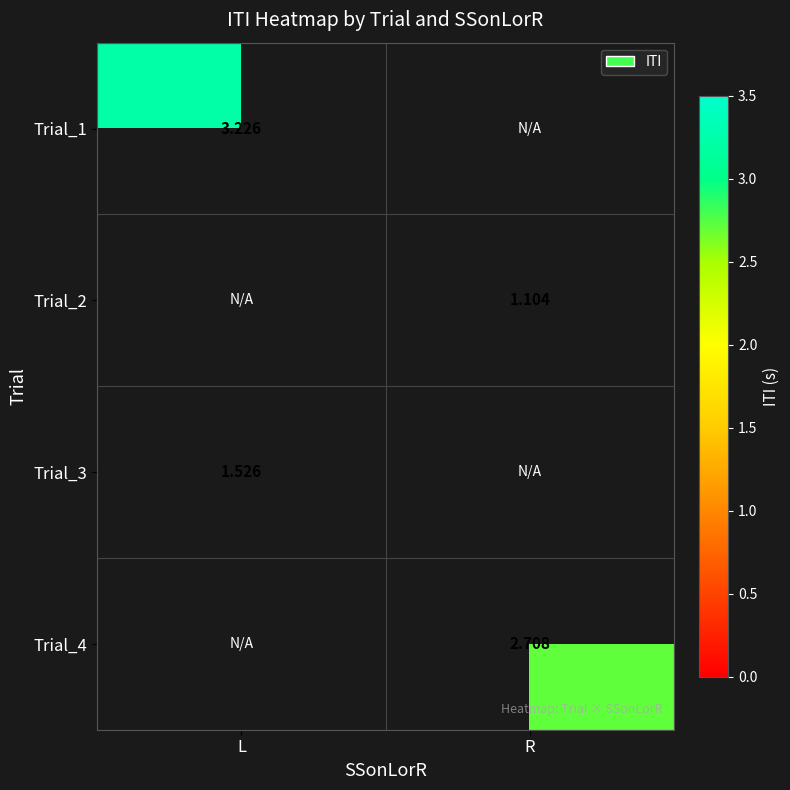

At how many categories does at least one series exceed 2?

2